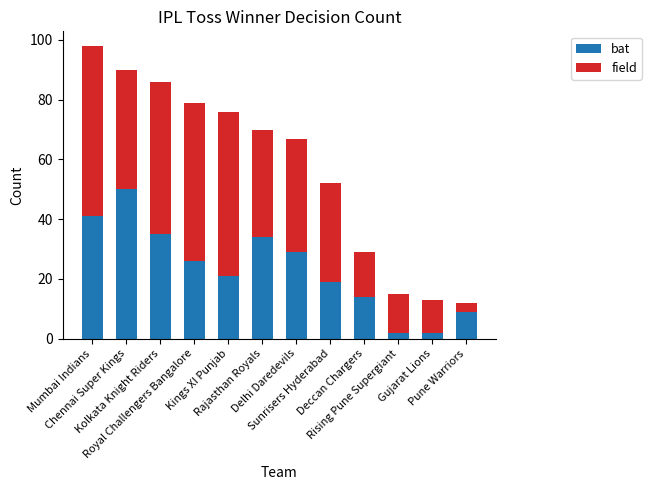

What is the difference between the maximum and minimum values in the bat series?

48